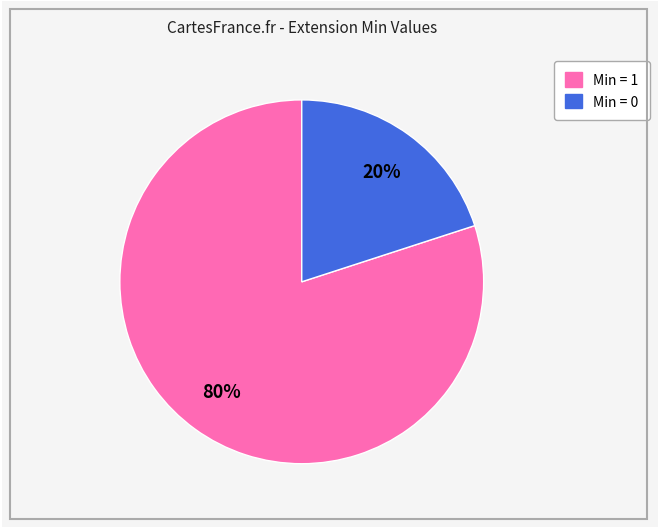

How many segments does this pie chart have?

2